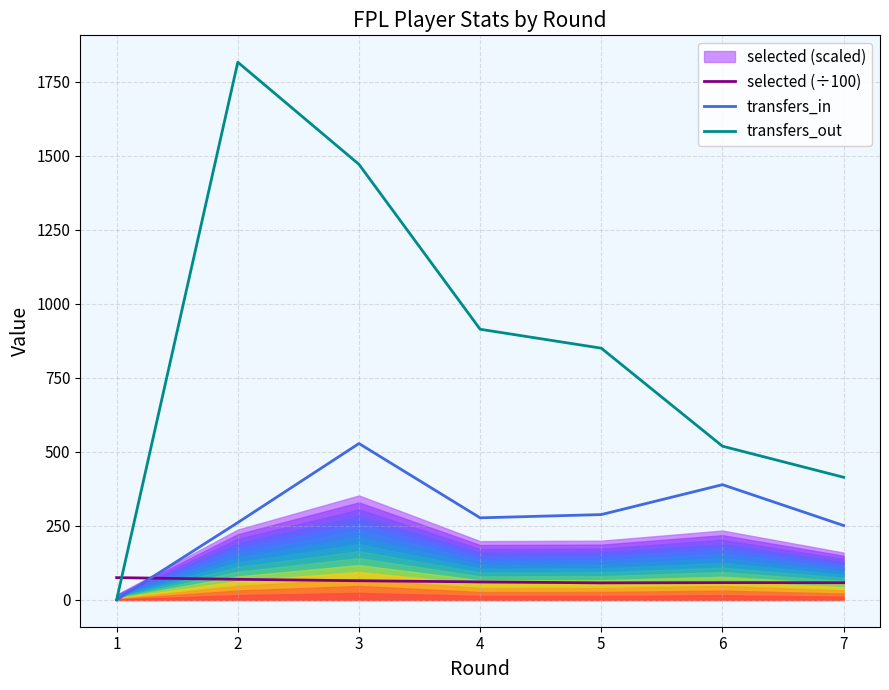

What is the approximate value of selected (÷100) at 3?

64.5